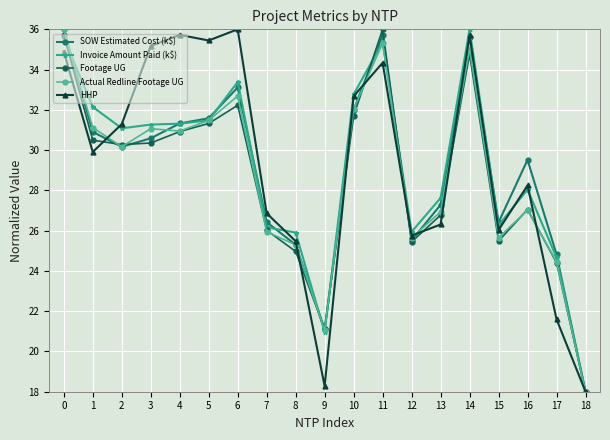

How many intersections are there between Invoice Amount Paid (k$) and Actual Redline Footage UG?

3